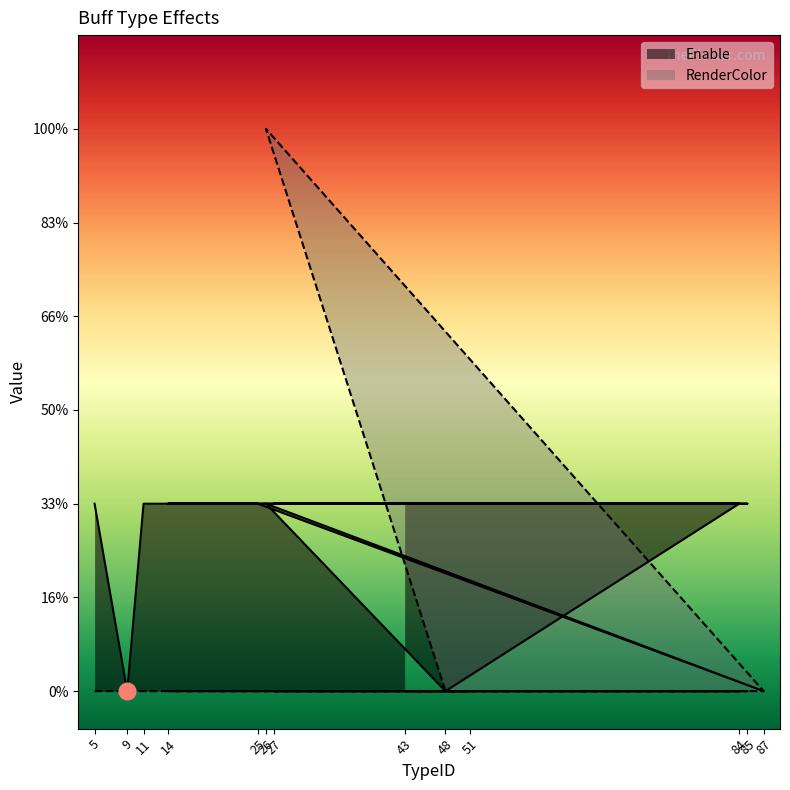

Which has a higher value, 14 or 25?

14